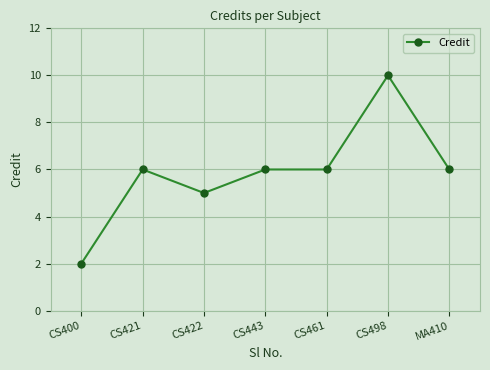

True or false: the data shows 6 at CS461.

True